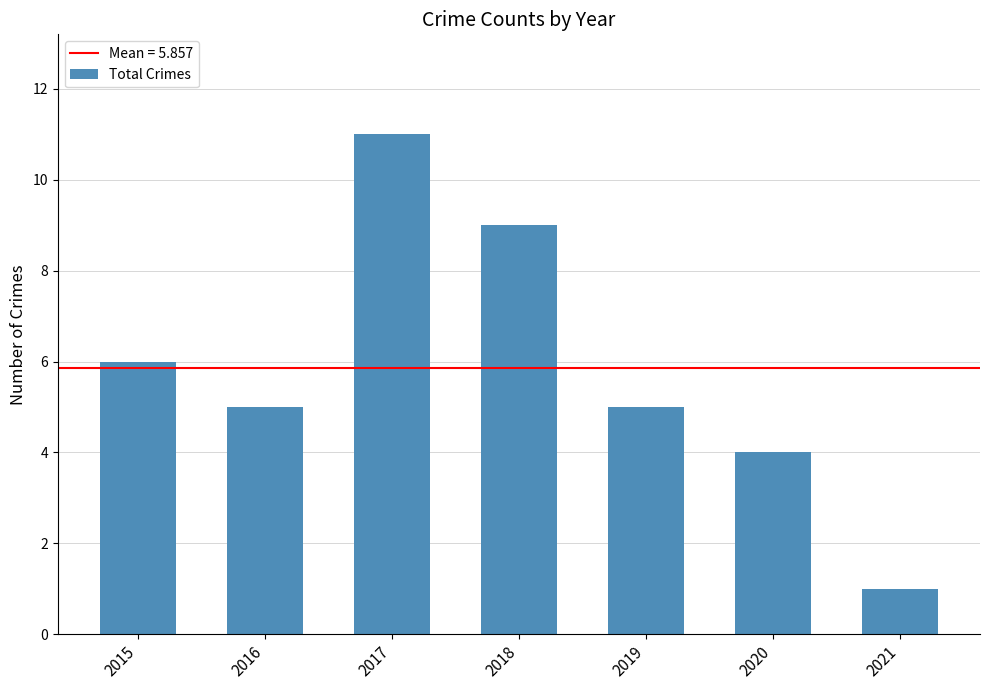

Which category has the highest value across all series?

2017